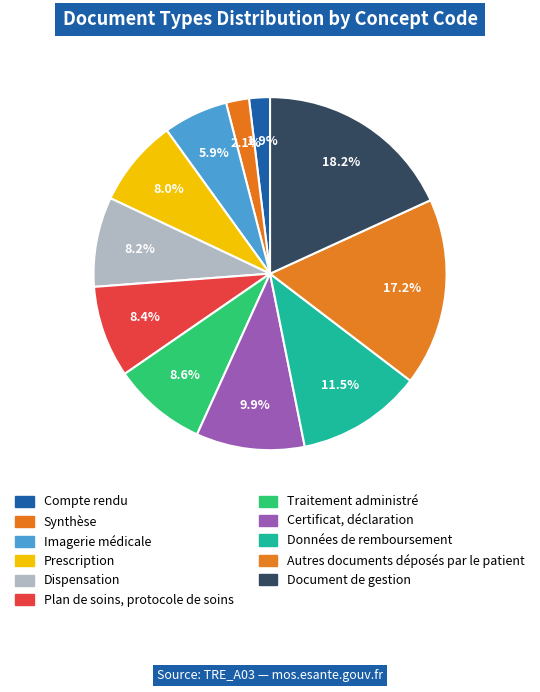

Approximately how many times larger is the value at Données de remboursement compared to Prescription?

1.4